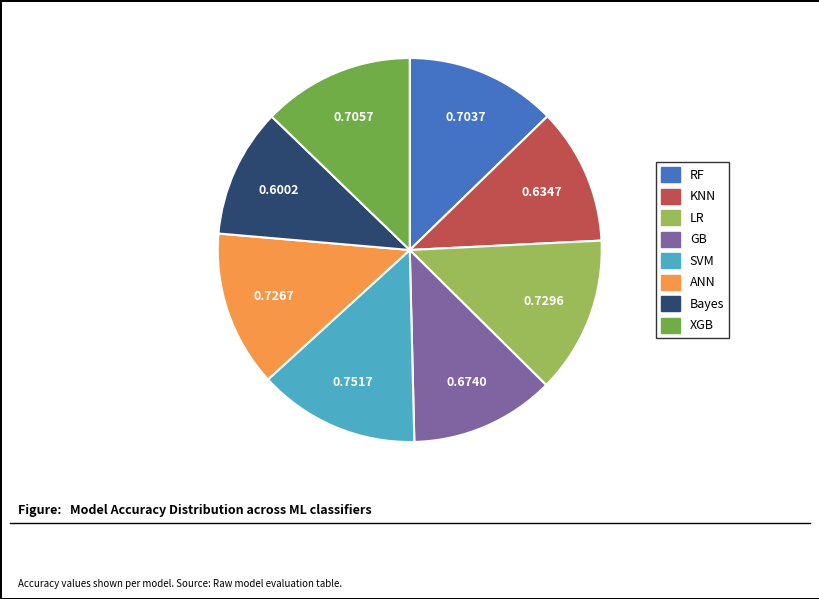

Which has a higher value, LR or Bayes?

LR